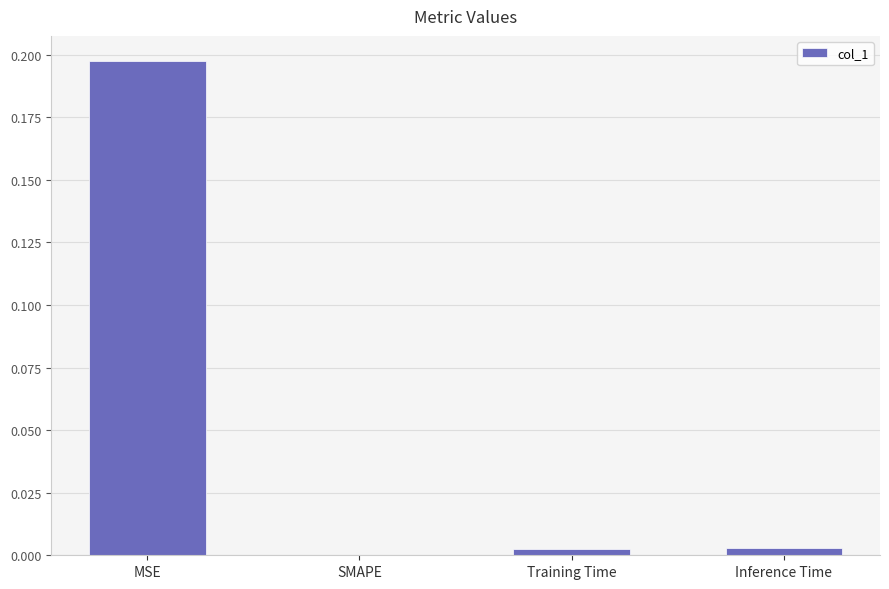

Between MSE and SMAPE, which is larger?

MSE